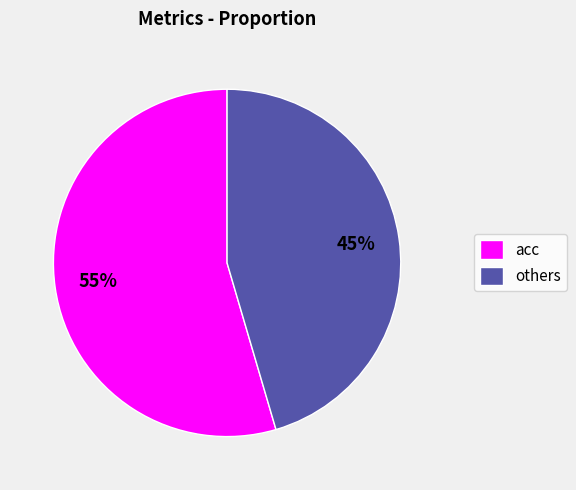

Do acc and others together represent more than half of the pie?

Yes